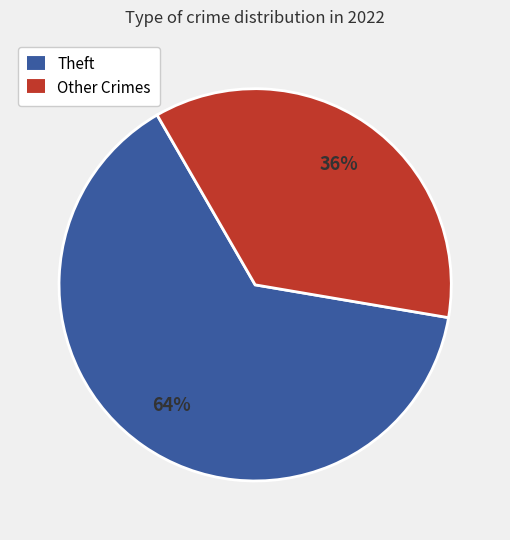

To the nearest percent, what is the difference between the largest and smallest slice percentages?

28%